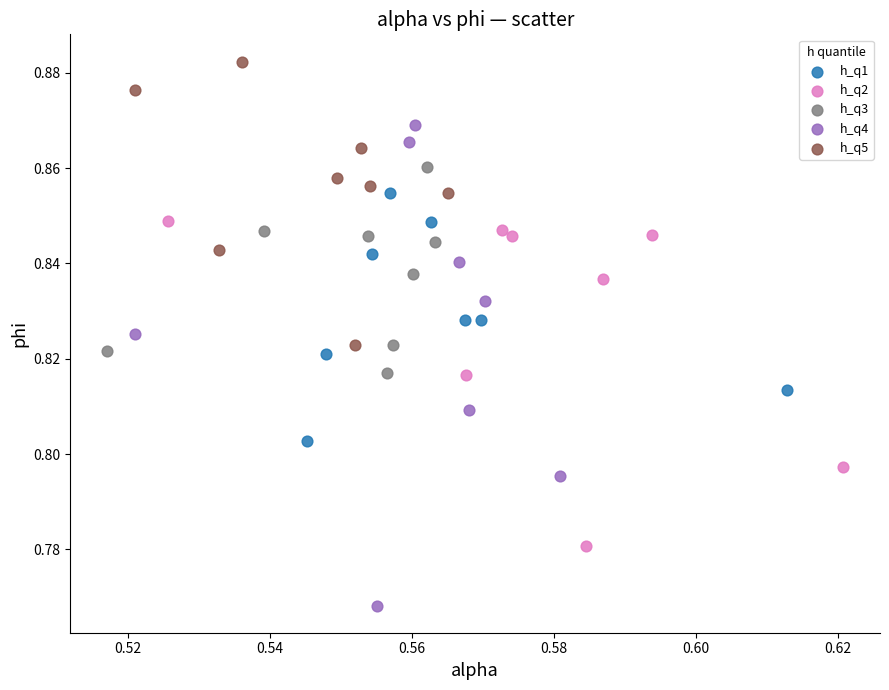

Which series reaches the maximum Y coordinate?

h_q5